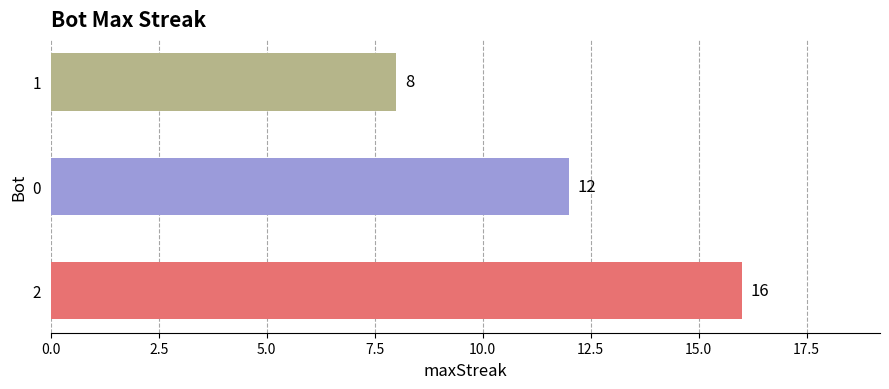

Approximately how many times larger is the value at 0 compared to 2?

0.8